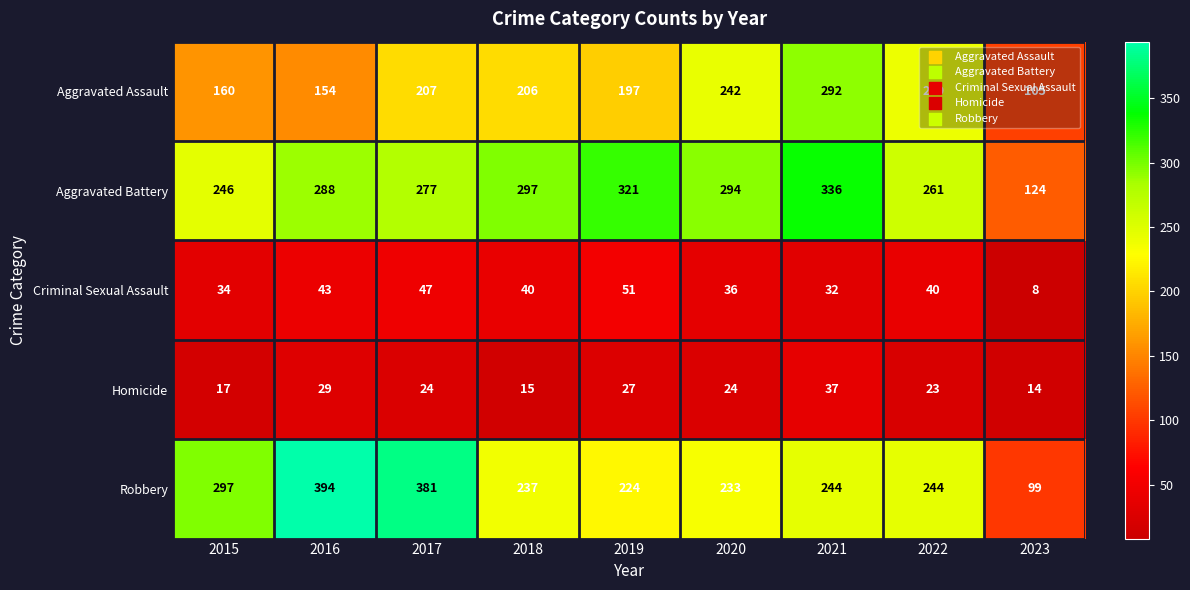

The Aggravated Assault series shows 239 at 2022. True or false?

True